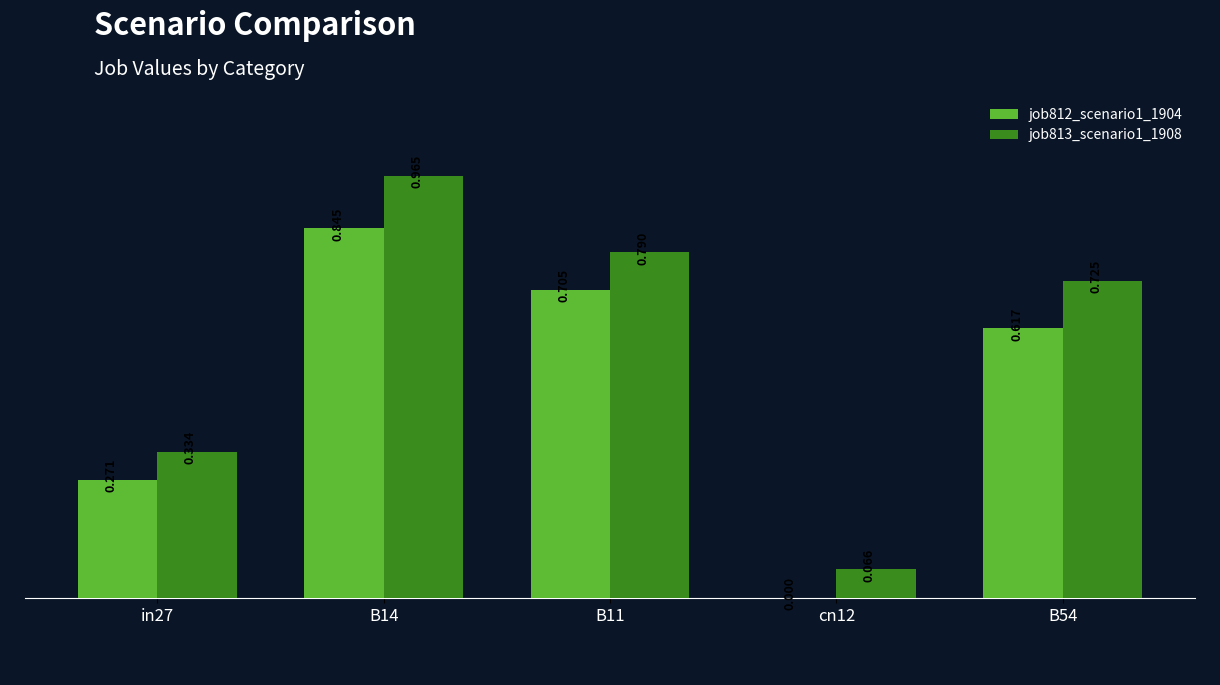

The job812_scenario1_1904 series shows 0.3 at B11. True or false?

False